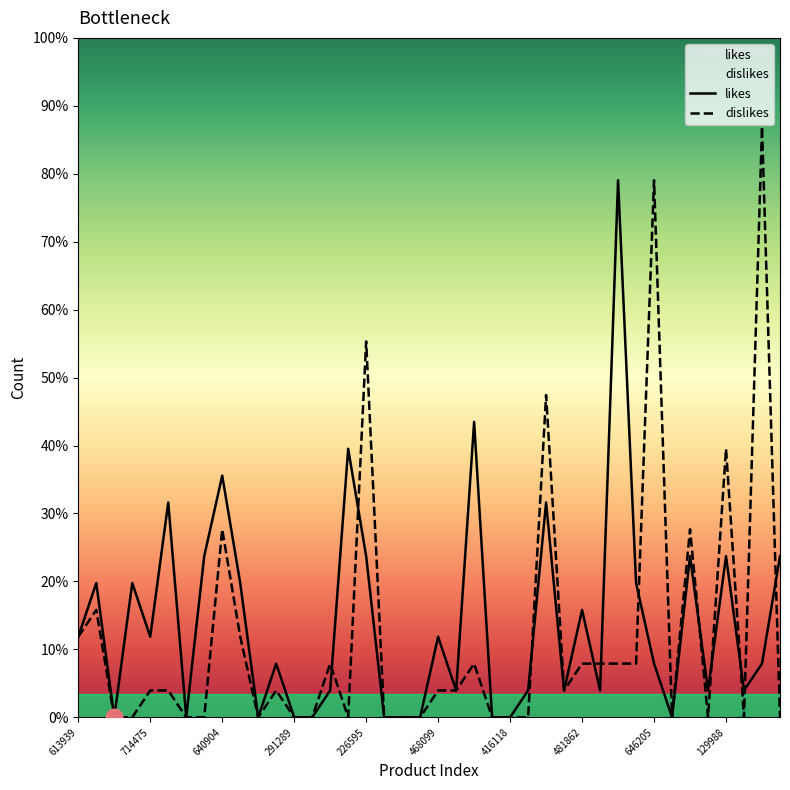

True or false: likes and dislikes cross at least once.

True